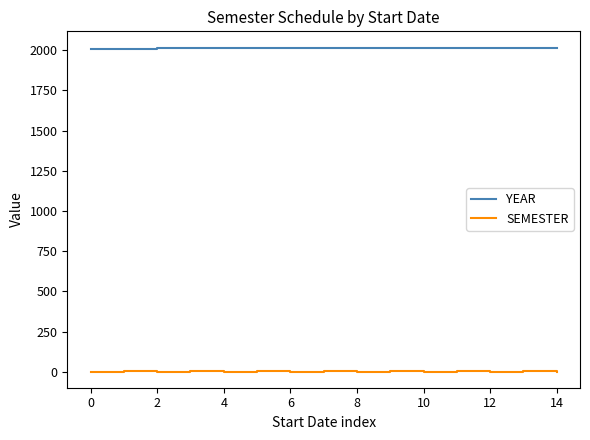

What is the minimum value for YEAR?

2010